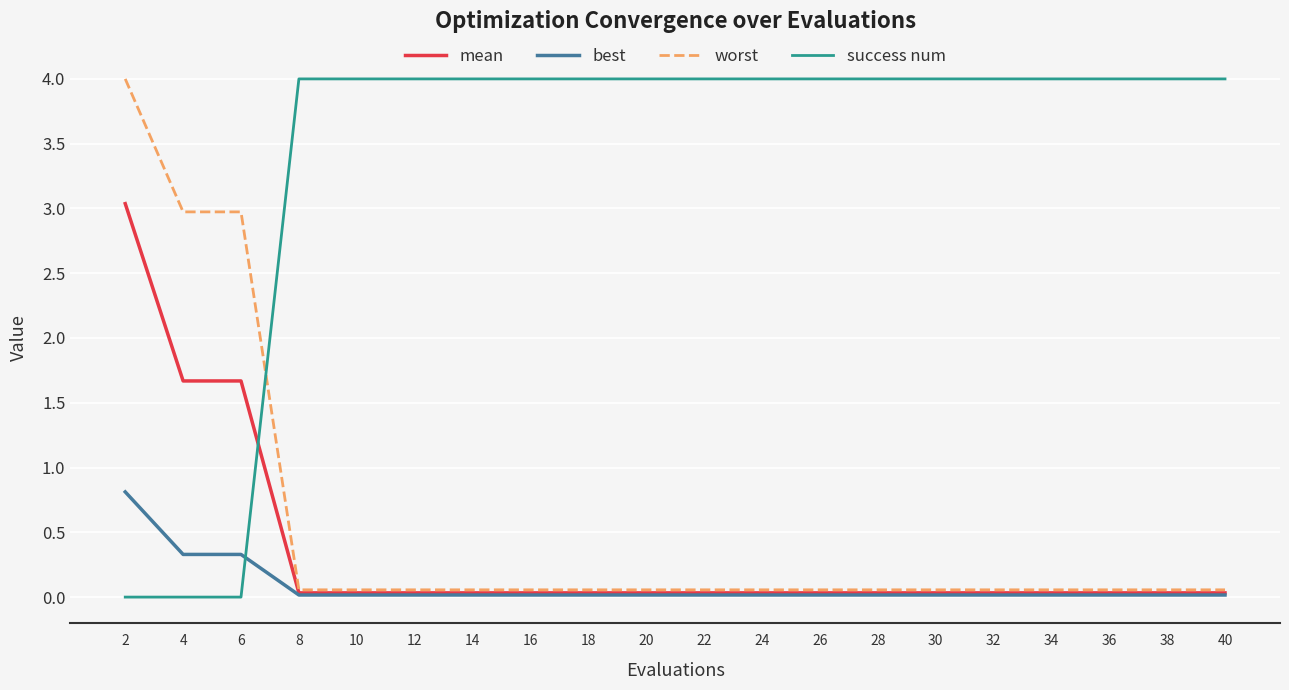

What is the highest value of the worst series?

4.0